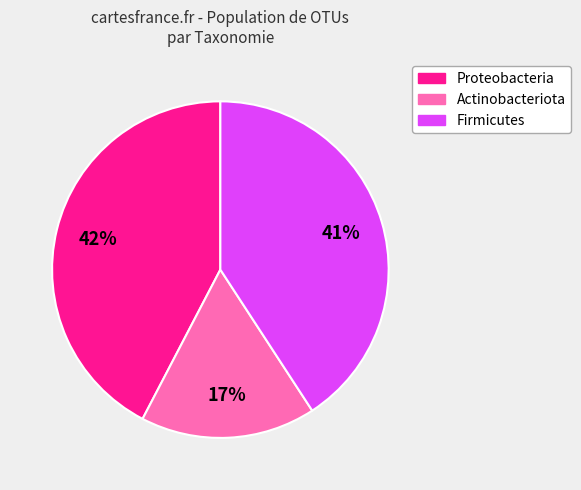

Count the number of slices in the pie.

3